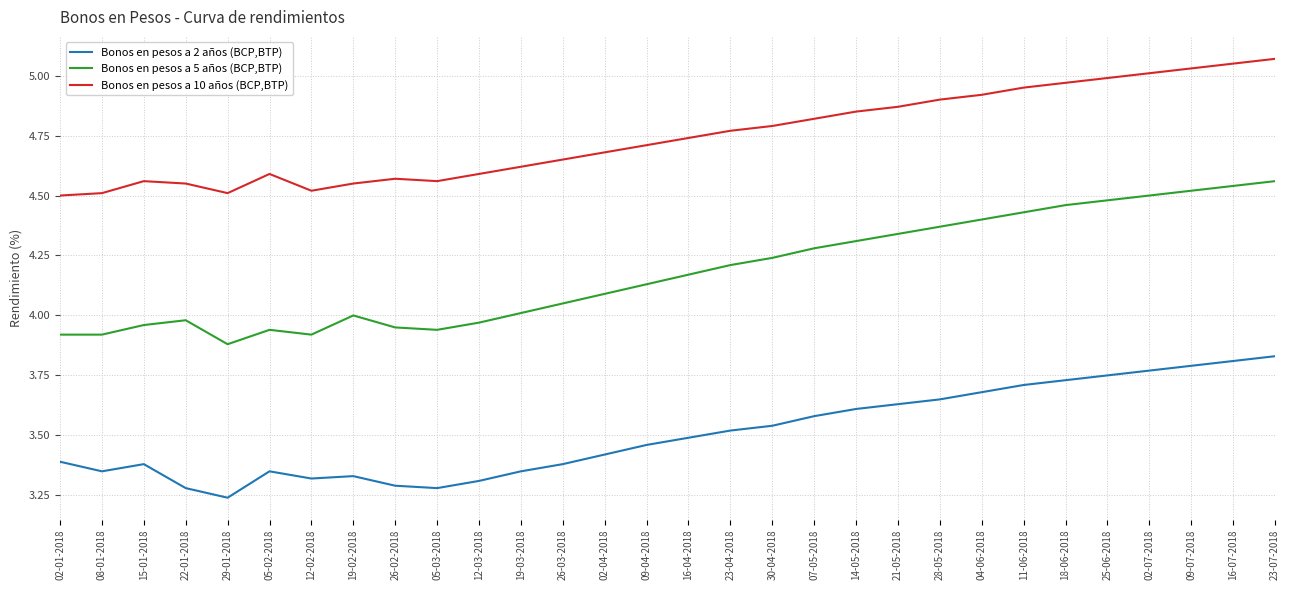

At which category does the chart reach its peak across all series?

23-07-2018